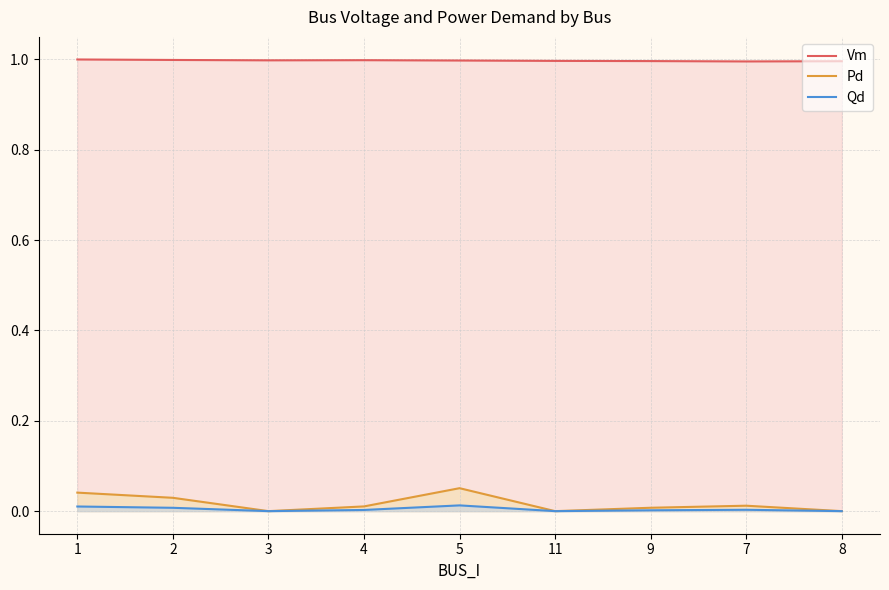

Where is the first local minimum for Vm?

3